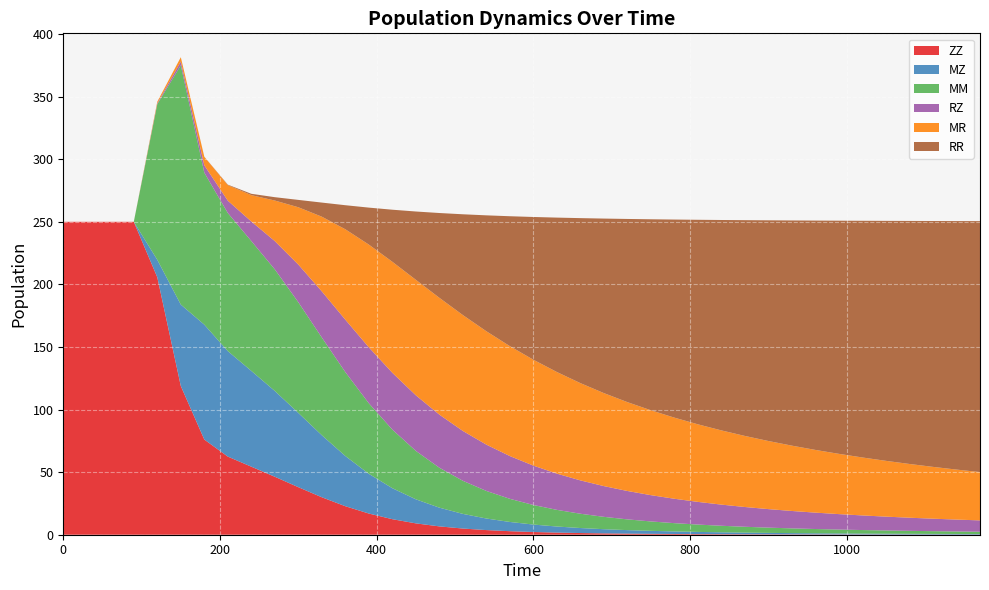

Reading left to right, what are all the values shown in this chart?

ZZ: 0=250.0	30=250.0	60=250.0	90=250.0	120=205.7	150=118.8	180=76.0	210=62.4	240=54.4	270=46.3	300=38.0	330=29.9	360=22.8	390=16.9	420=12.4	450=9.1	480=6.7	510=4.9	540=3.7	570=2.8	600=2.2	630=1.7	660=1.3	690=1.1	720=0.9	750=0.7	780=0.6	810=0.5	840=0.4	870=0.4	900=0.3	930=0.3	960=0.2	990=0.2	1020=0.2	1050=0.2	1080=0.1	1110=0.1	1140=0.1	1170=0.1
MZ: 0=0.0	30=0.0	60=0.0	90=0.0	120=14.0	150=65.0	180=91.8	210=84.3	240=76.5	270=68.5	300=59.3	330=49.5	360=40.1	390=31.7	420=24.7	450=19.2	480=15.0	510=11.7	540=9.2	570=7.4	600=6.0	630=4.9	660=4.0	690=3.3	720=2.8	750=2.4	780=2.0	810=1.7	840=1.5	870=1.3	900=1.2	930=1.0	960=0.9	990=0.8	1020=0.7	1050=0.6	1080=0.6	1110=0.5	1140=0.5	1170=0.4
MM: 0=0.0	30=0.0	60=0.0	90=0.0	120=124.4	150=191.2	180=121.4	210=110.3	240=103.8	270=97.1	300=88.4	330=78.1	360=67.0	390=56.4	420=46.8	450=38.7	480=31.9	510=26.4	540=22.0	570=18.5	600=15.6	630=13.3	660=11.4	690=9.9	720=8.6	750=7.5	780=6.6	810=5.9	840=5.2	870=4.7	900=4.2	930=3.8	960=3.4	990=3.1	1020=2.8	1050=2.6	1080=2.4	1110=2.2	1140=2.0	1170=1.9
RZ: 0=0.0	30=0.0	60=0.0	90=0.0	120=0.7	150=2.9	180=5.9	210=9.8	240=15.6	270=22.6	300=30.1	330=36.8	360=41.9	390=44.7	420=45.4	450=44.4	480=42.4	510=39.8	540=37.0	570=34.2	600=31.5	630=28.9	660=26.6	690=24.6	720=22.7	750=21.0	780=19.5	810=18.1	840=16.9	870=15.8	900=14.8	930=13.9	960=13.1	990=12.3	1020=11.7	1050=11.1	1080=10.5	1110=10.0	1140=9.5	1170=9.1
MR: 0=0.0	30=0.0	60=0.0	90=0.0	120=1.3	150=3.5	180=6.8	210=12.5	240=21.1	270=32.4	300=45.8	330=59.7	360=72.2	390=82.1	420=88.7	450=92.3	480=93.3	510=92.6	540=90.6	570=87.8	600=84.6	630=81.2	660=77.7	690=74.3	720=71.0	750=67.8	780=64.8	810=62.0	840=59.3	870=56.8	900=54.4	930=52.2	960=50.1	990=48.1	1020=46.3	1050=44.6	1080=42.9	1110=41.4	1140=40.0	1170=38.6
RR: 0=0.0	30=0.0	60=0.0	90=0.0	120=0.0	150=0.0	180=0.1	210=0.4	240=1.1	270=2.7	300=5.9	330=11.3	360=19.2	390=29.5	420=41.6	450=54.6	480=67.7	510=80.5	540=92.6	570=103.8	600=114.1	630=123.4	660=131.8	690=139.4	720=146.3	750=152.6	780=158.3	810=163.4	840=168.1	870=172.4	900=176.3	930=179.9	960=183.2	990=186.3	1020=189.1	1050=191.7	1080=194.2	1110=196.4	1140=198.5	1170=200.5